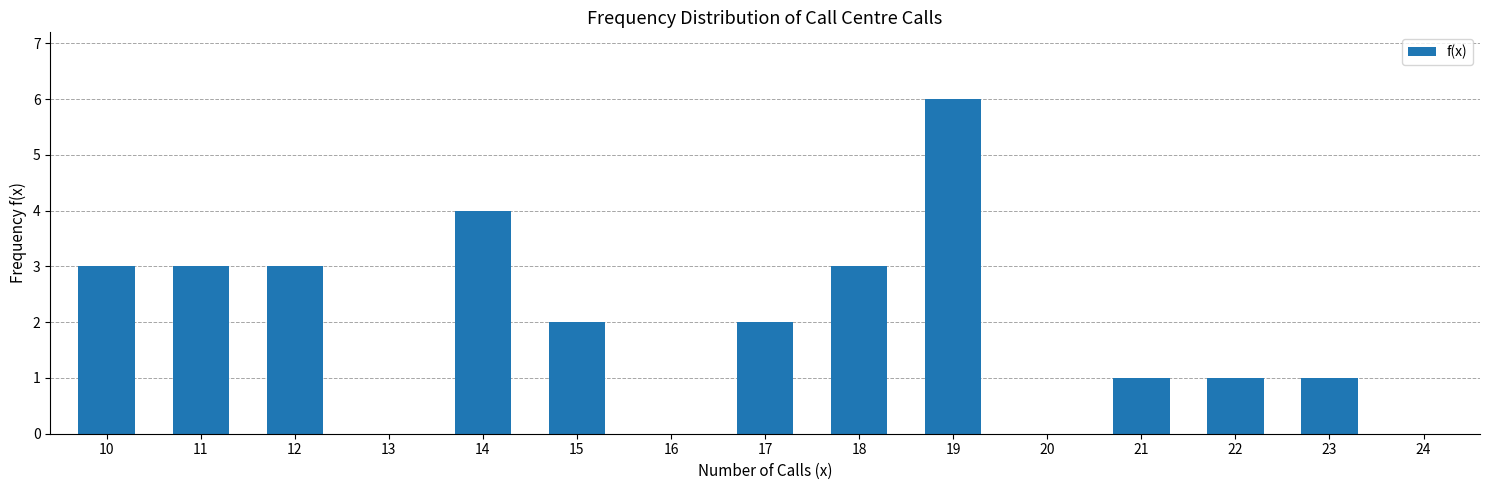

What is the sum of all values?

29